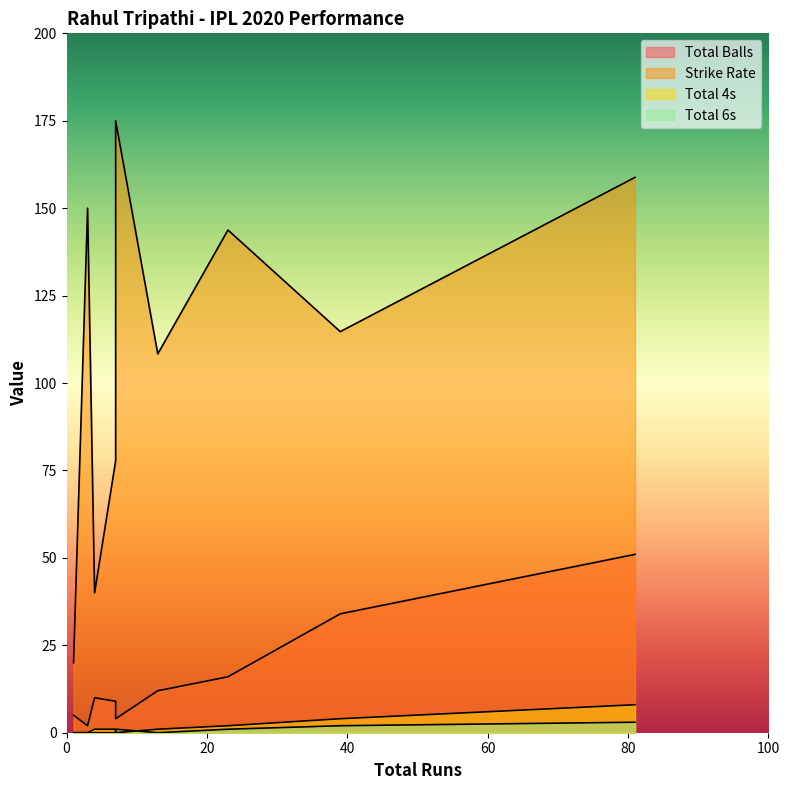

Is it true that total4s equals 2.0 at 23?

True